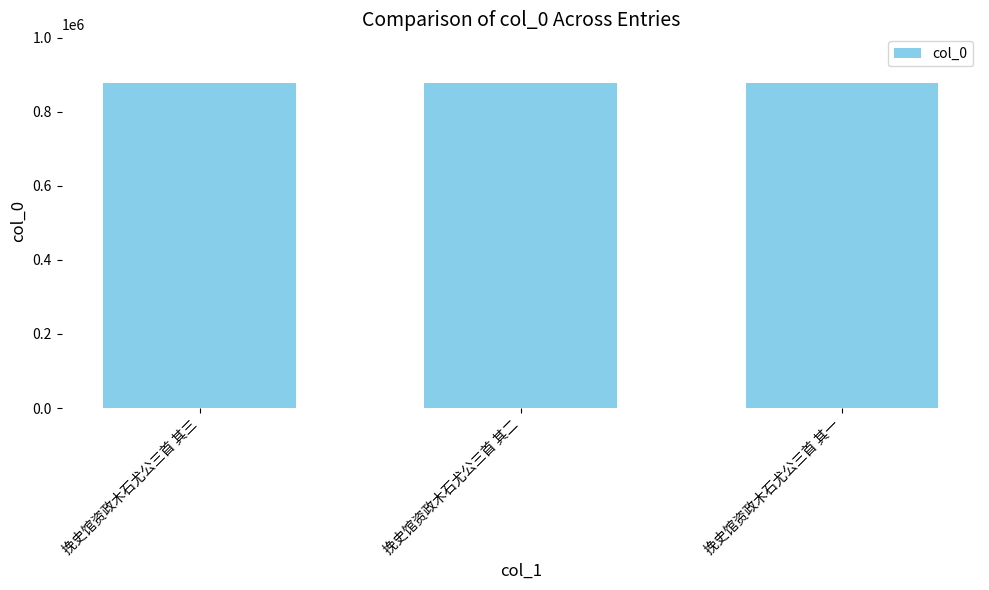

What is the label of the 1st bar from the left?

挽史馆资政木石尤公三首 其三